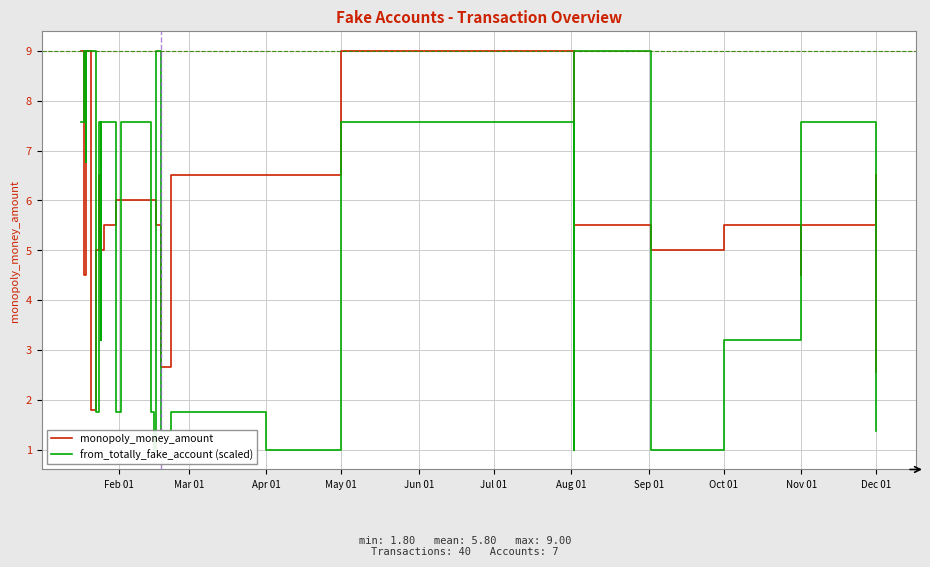

Which series has the largest range (max minus min)?

from_totally_fake_account (scaled)